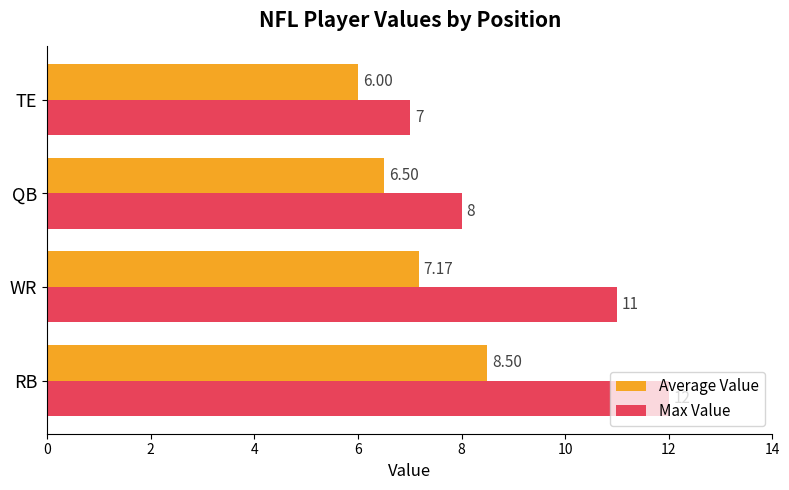

What is the difference between the maximum and second lowest values in the Average Value series?

2.0